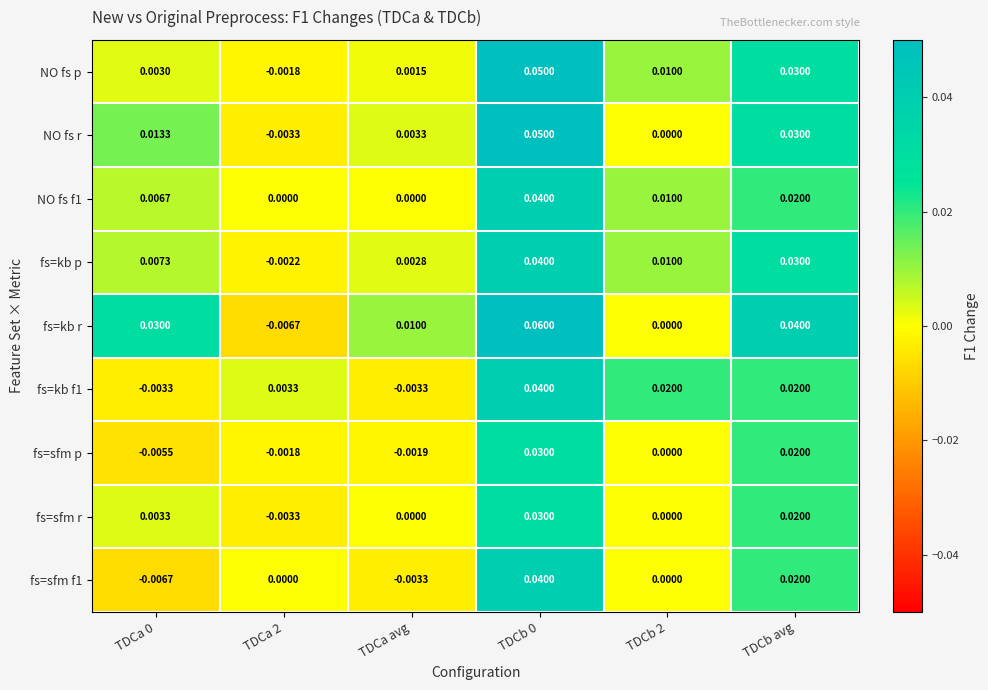

Which series has the largest range (max minus min)?

fs=kb r